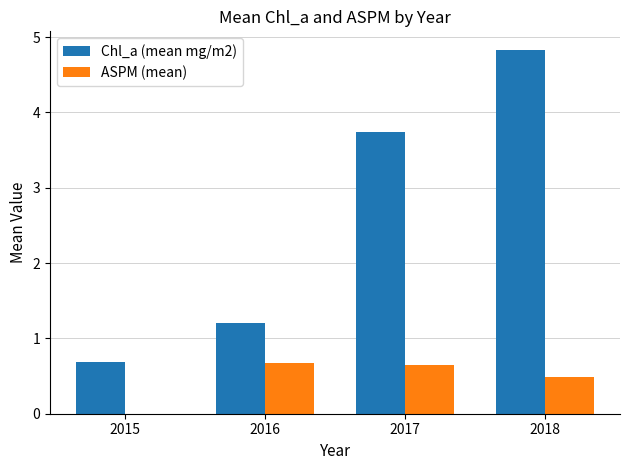

What are all the series names shown in the legend?

Chl_a (mean mg/m2), ASPM (mean)